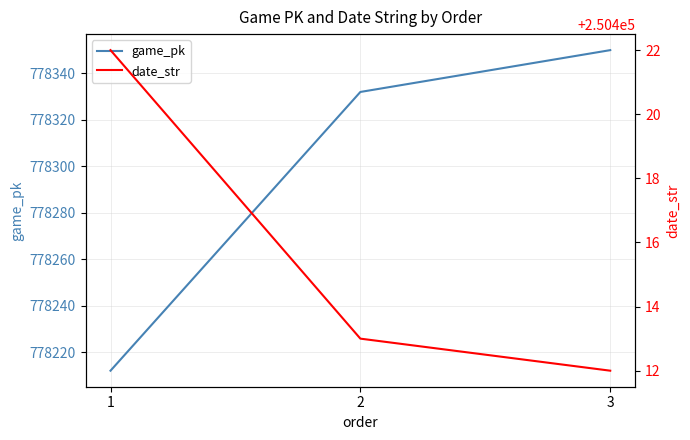

List the series in order of their peak value, lowest first.

date_str, game_pk